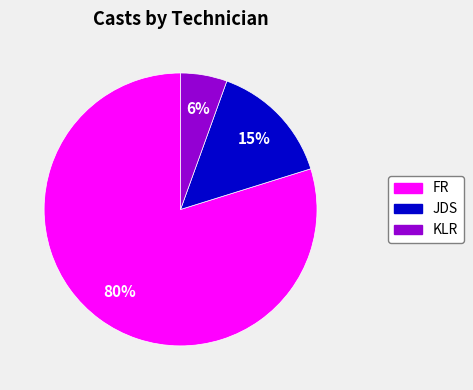

Does JDS account for over 50% of the chart?

No